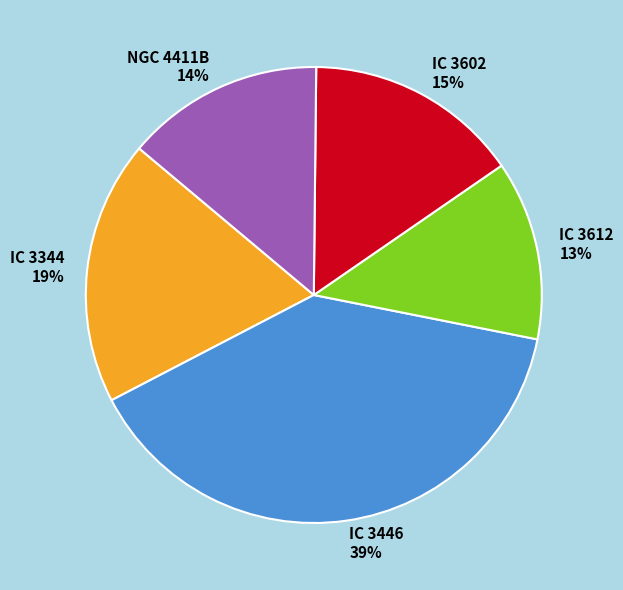

Do IC 3344 and IC 3446 together represent more than half of the pie?

Yes